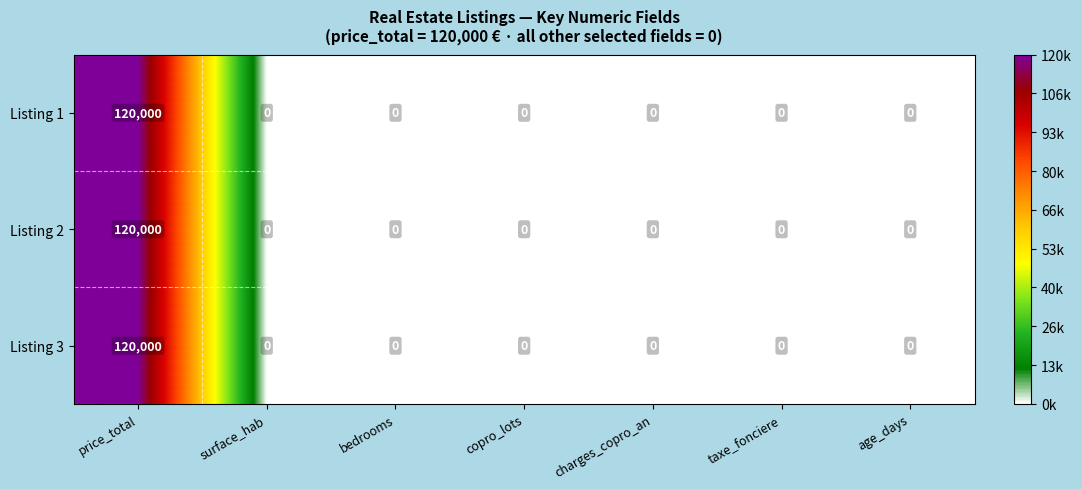

How many series are shown in this chart?

3